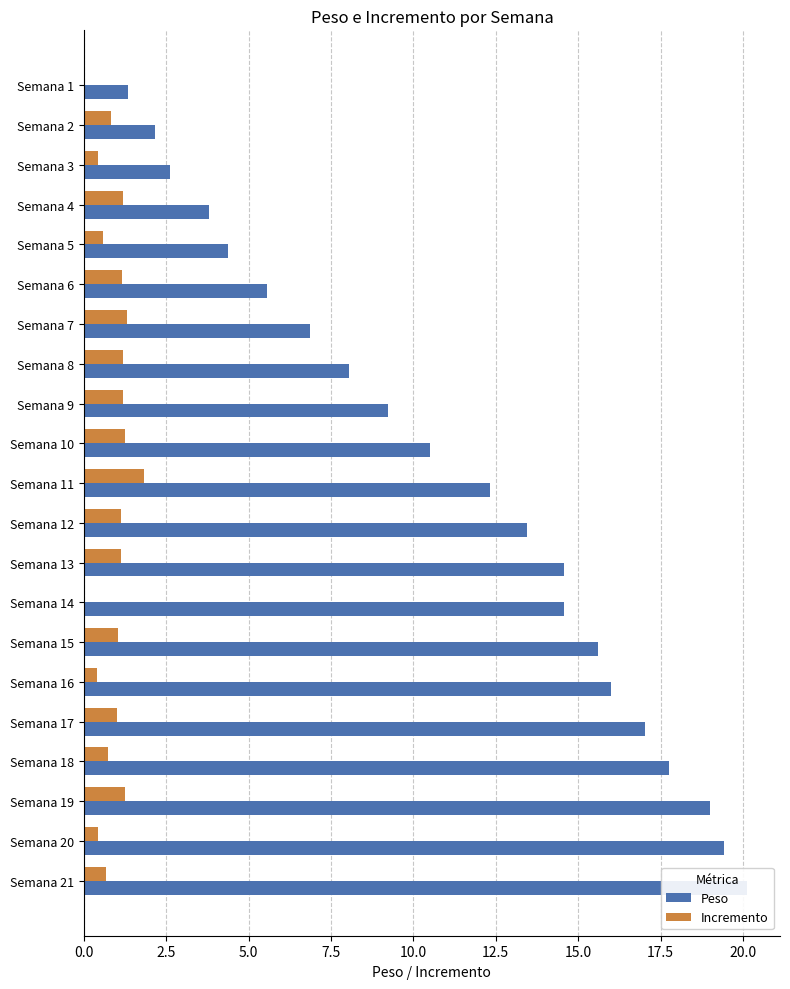

What is the difference between the second highest and second lowest values in the Peso series?

17.3